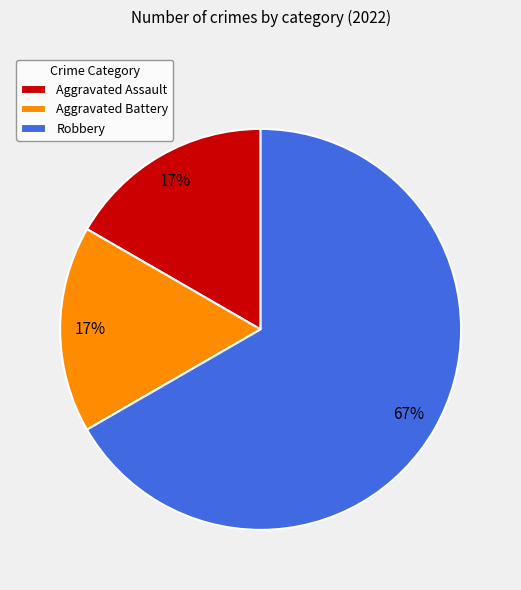

What is the largest slice in the pie chart?

Robbery